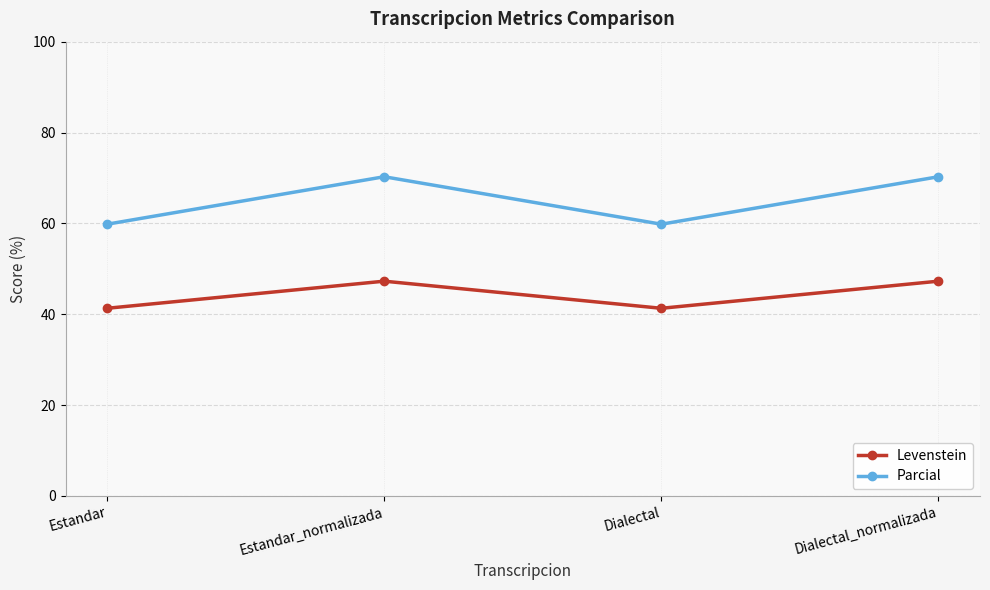

Which series changed the most between Estandar and Dialectal_normalizada?

Parcial